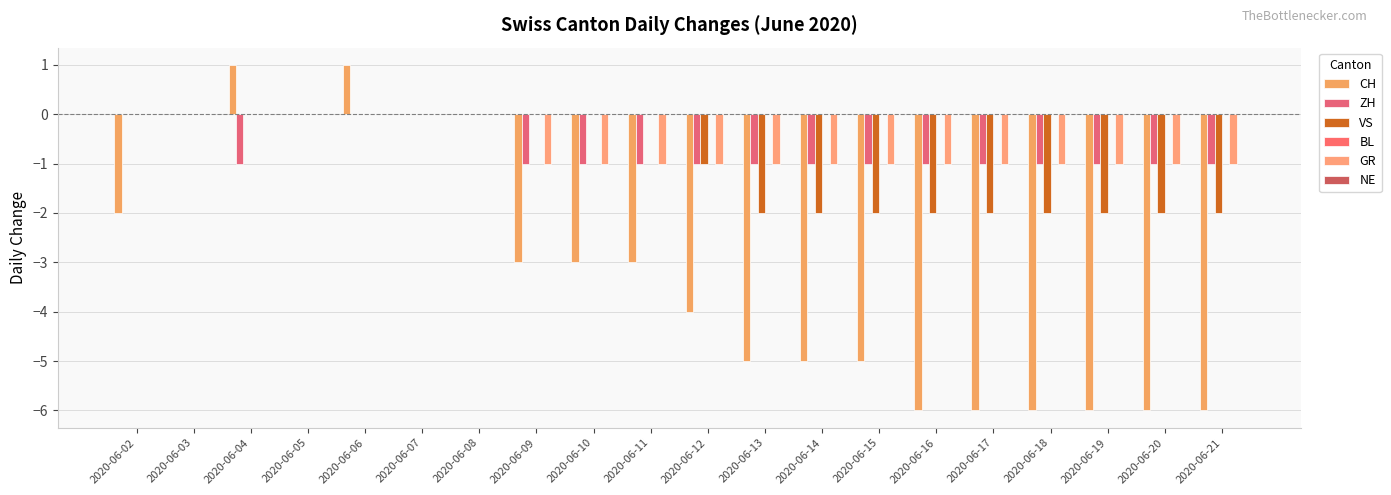

Read the ZH value at 2020-06-10.

-1